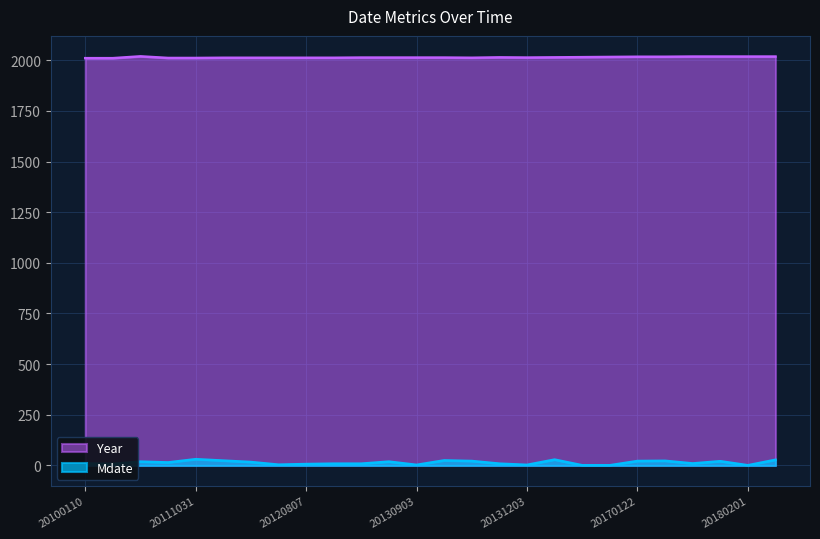

What is the value of the Mdate point at the 11th from the left?

9